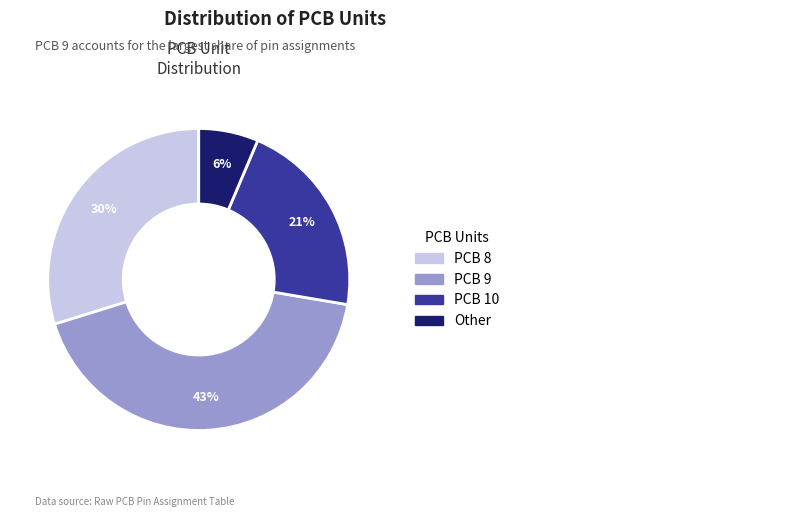

Is there any slice that represents more than half of the pie?

No